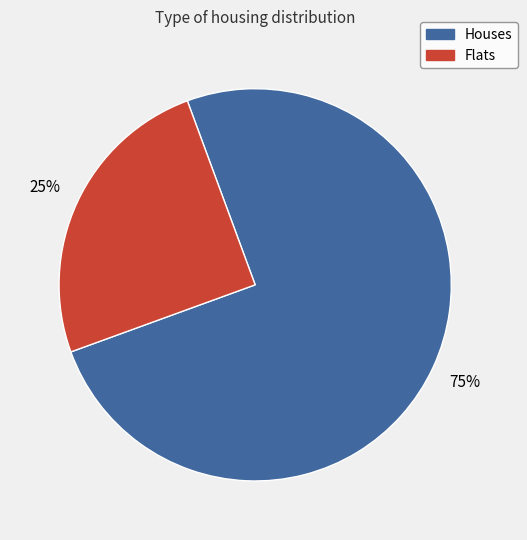

To the nearest percent, what is the average slice percentage?

50%